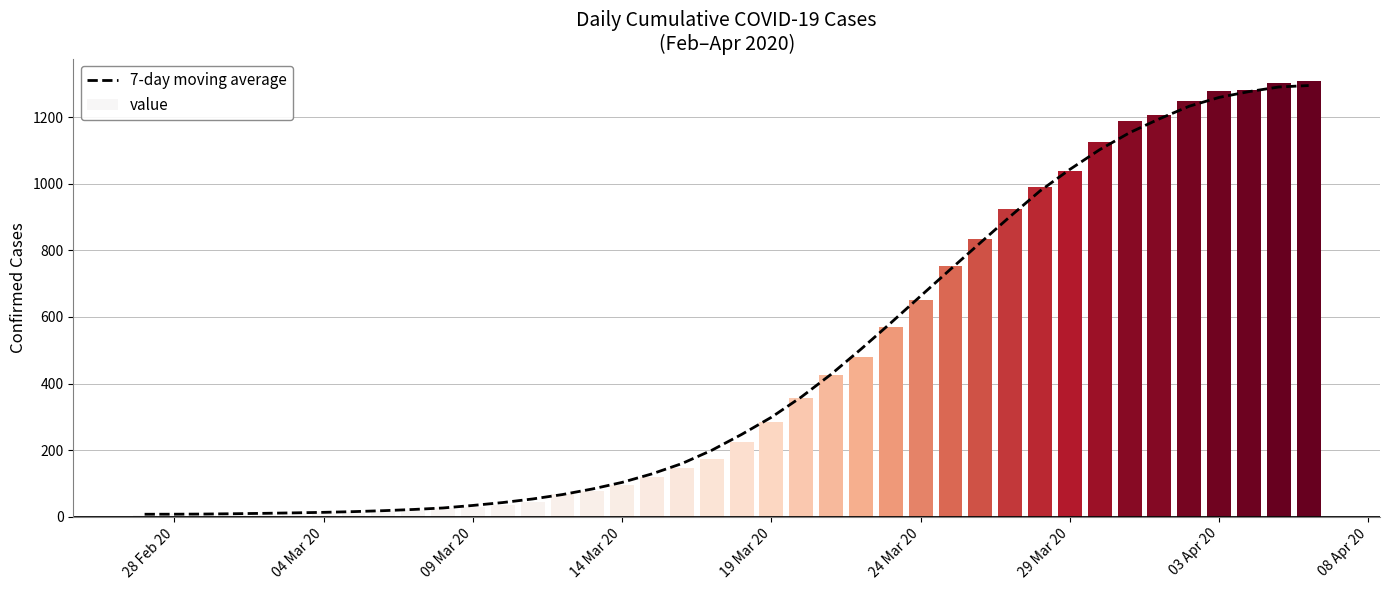

What is the highest value of the 7-day moving average series?

1295.0